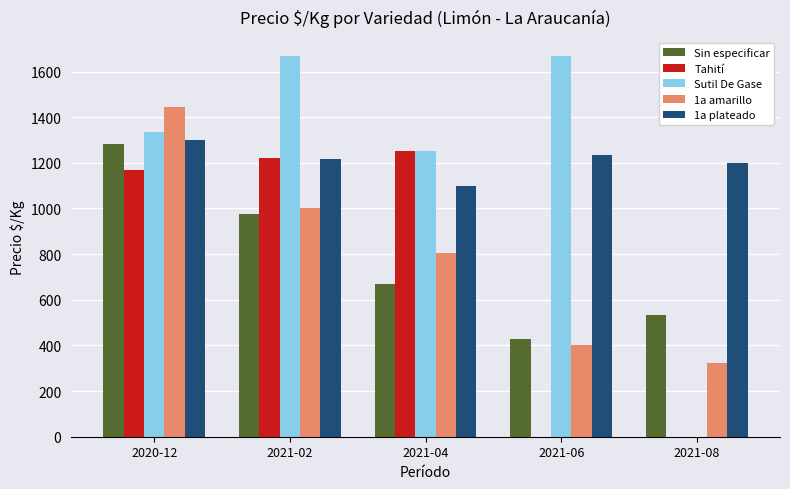

What is the maximum value shown in the chart?

1667